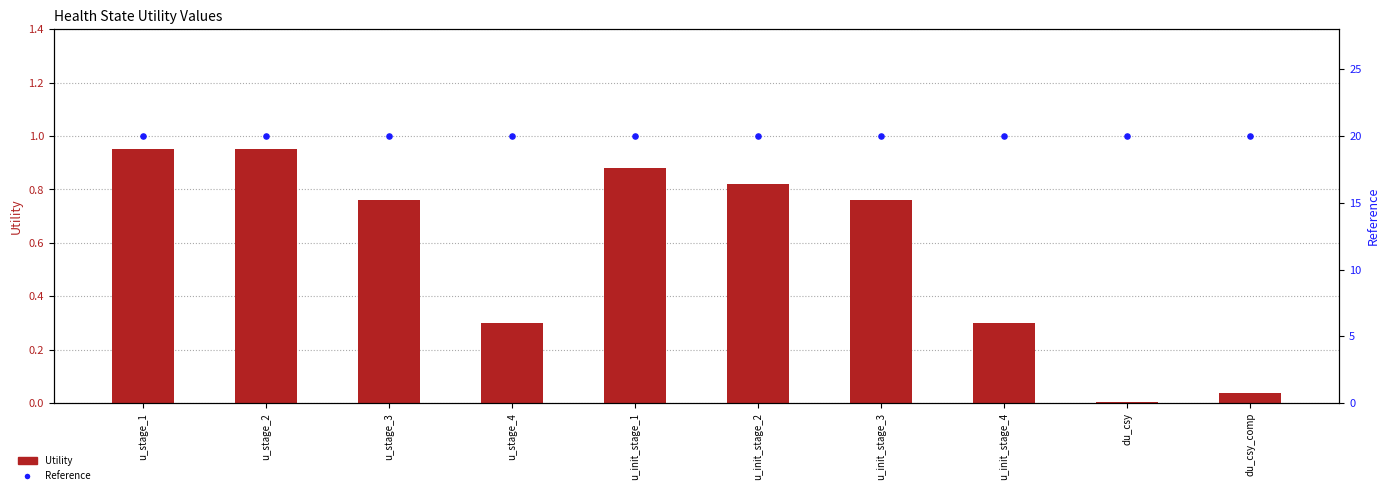

What are all the series names shown in the legend?

Utility, Reference